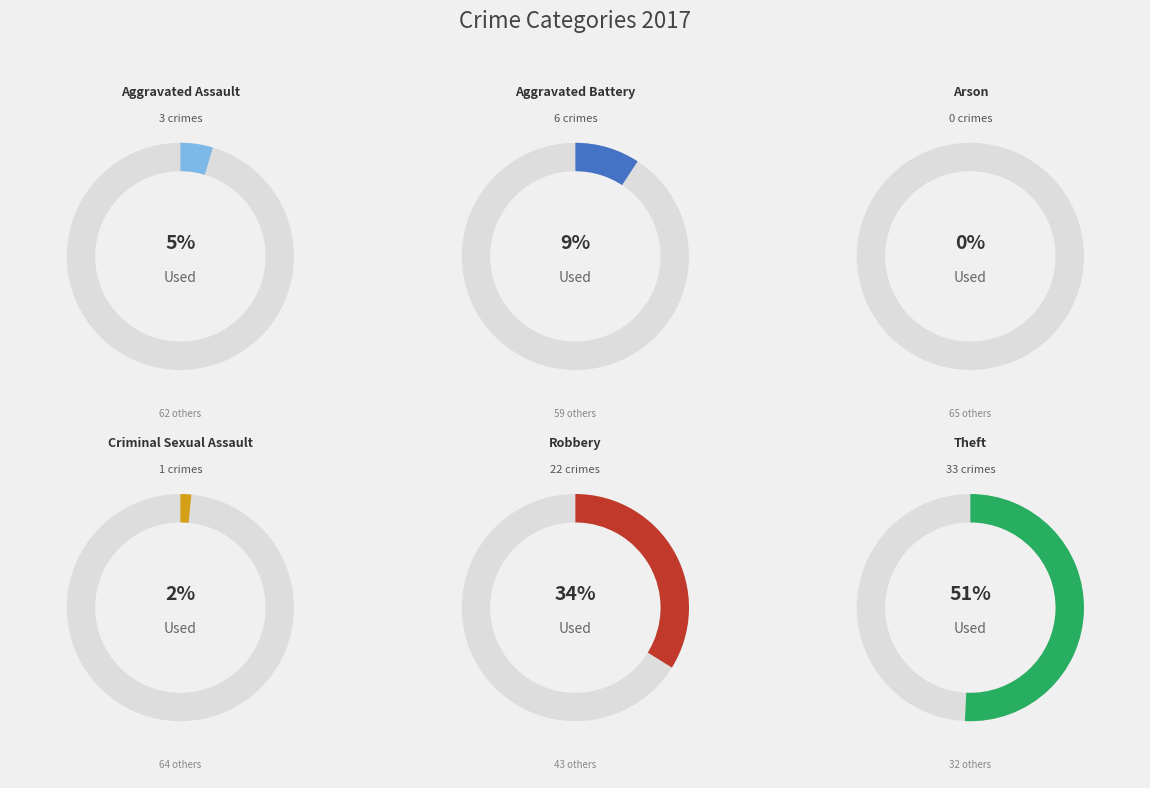

Which slice is the smallest?

Arson